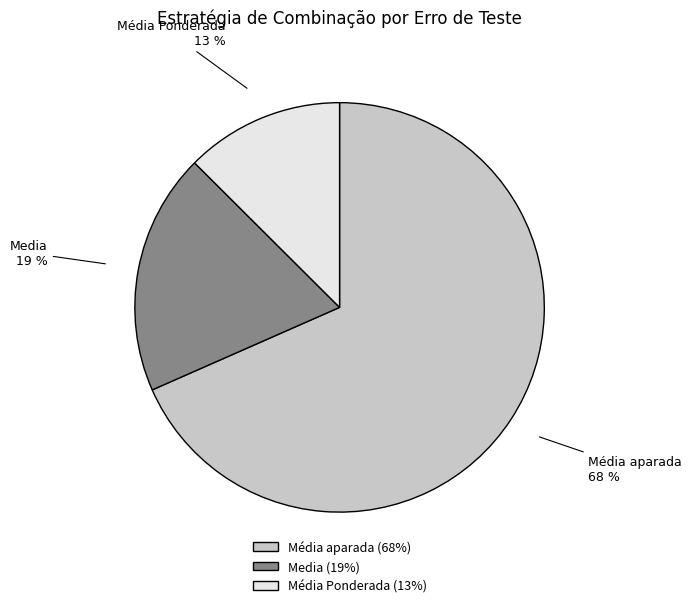

Do Media and Média Ponderada together represent more than half of the pie?

No